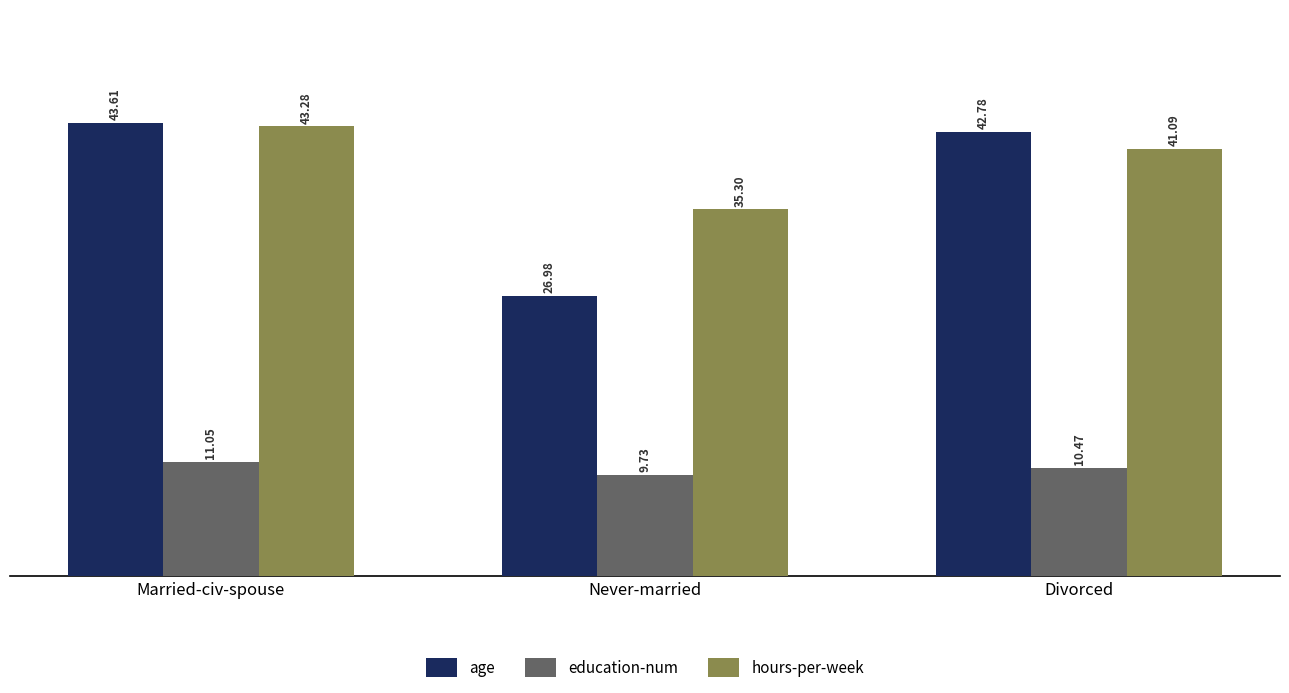

Rank the series at Divorced from highest to lowest value.

age, hours-per-week, education-num